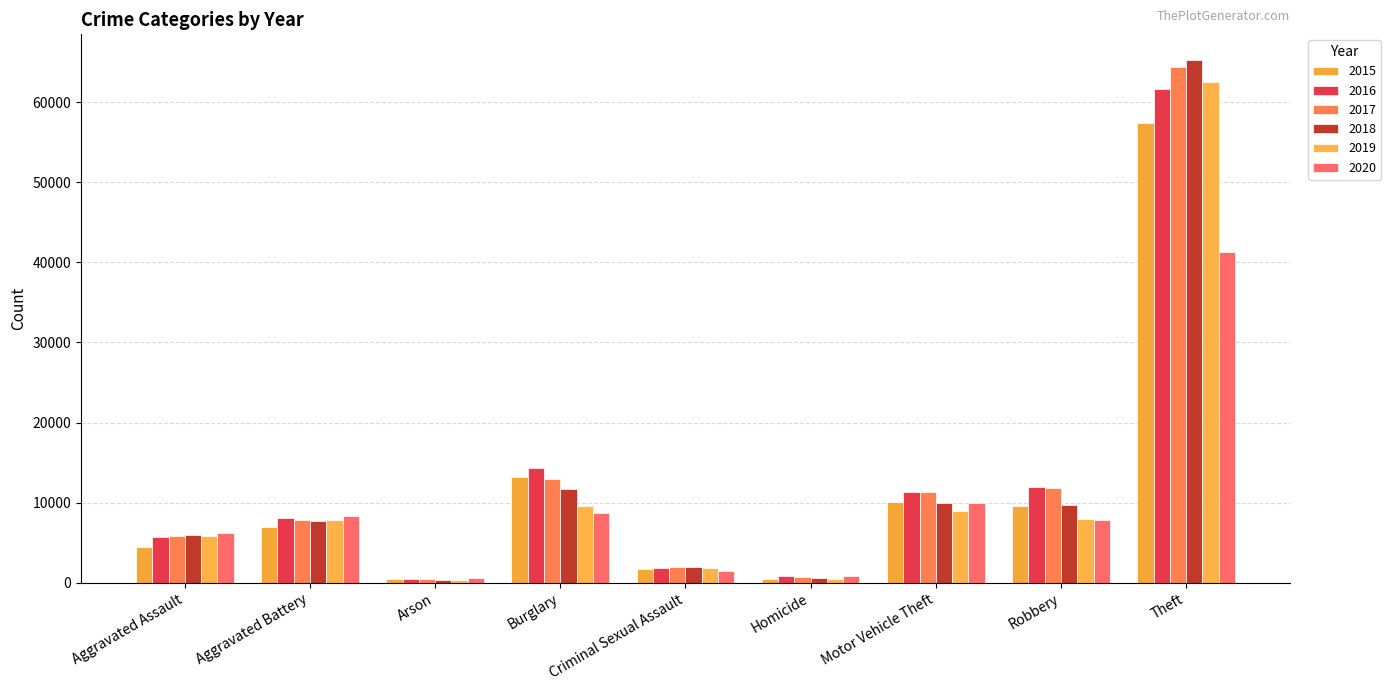

What is the difference between the maximum and second lowest values in the 2019 series?

61993